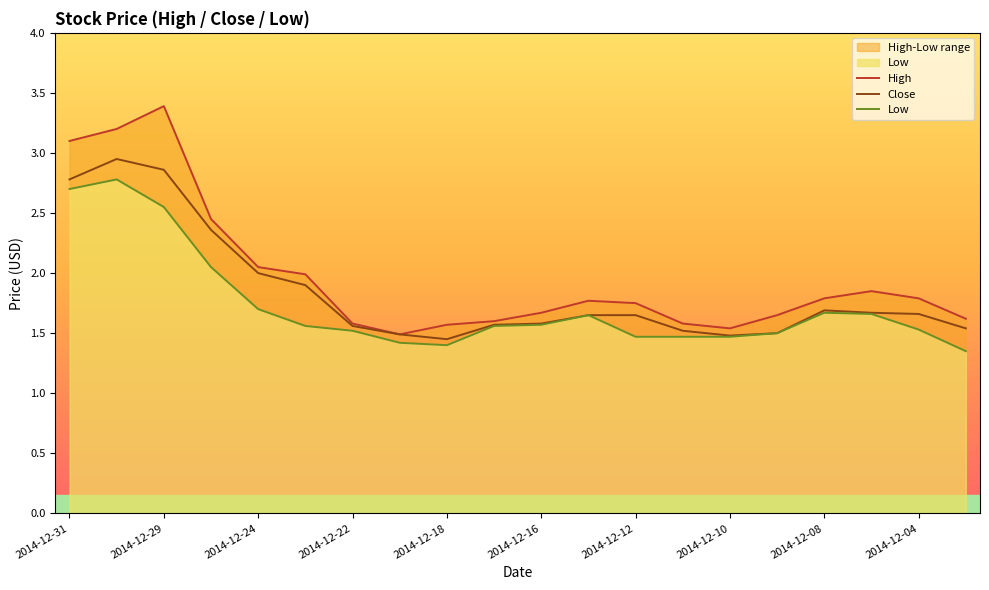

How many lines are shown in the chart?

3